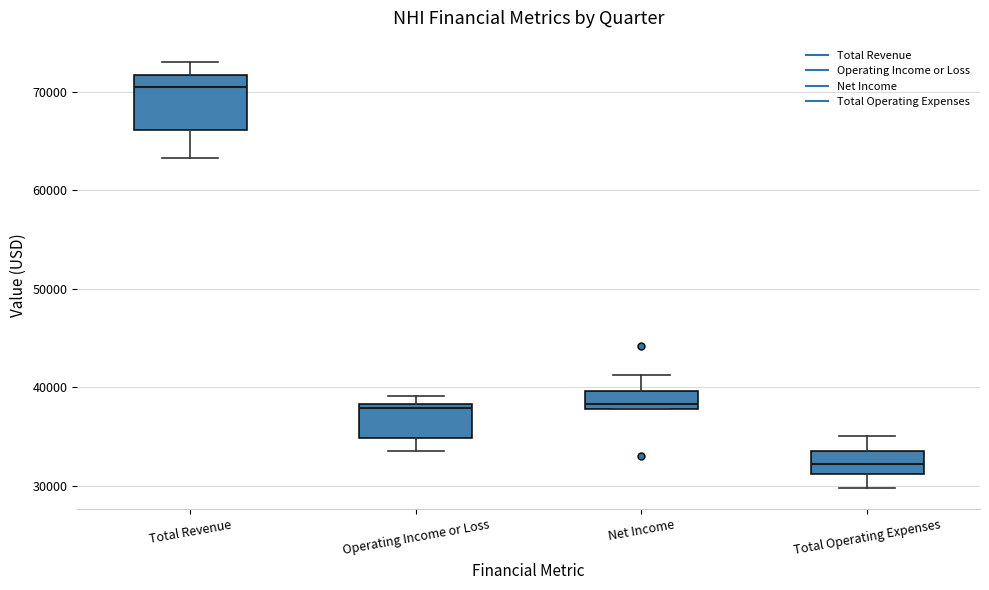

Reading left to right, read every box against the y-axis: the position of its median line, the range the box covers, and the ends of its whiskers. The values are not printed on the chart, so give them approximately, as read against the axis.

Total Revenue: median 70000, box 66000 to 72000, whiskers 63000 to 73000
Operating Income or Loss: median 38000 (just below the box's upper edge), box 35000 to 38000, whiskers 34000 to 39000
Net Income: median 38000 (just above the box's lower edge), box 38000 to 40000, whiskers 38000 to 41000
Total Operating Expenses: median 32000, box 31000 to 34000, whiskers 30000 to 35000